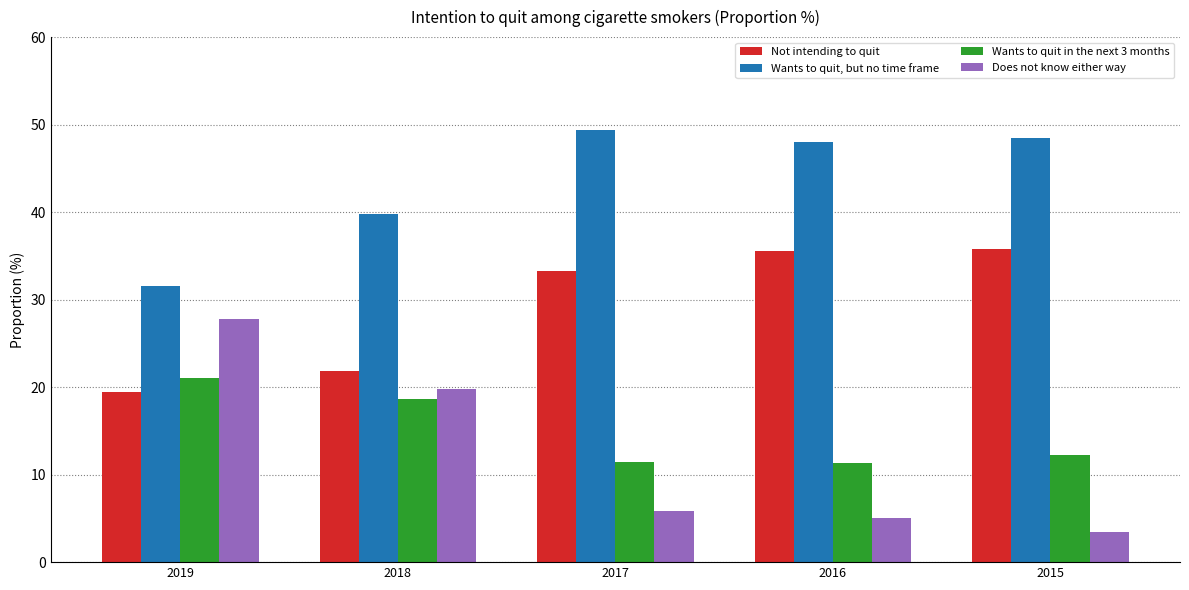

Is it true that Does not know either way equals 5.1 at 2016?

True